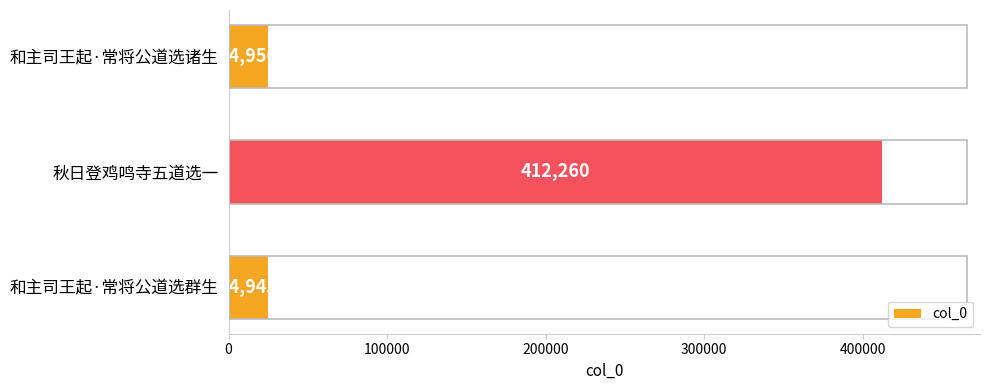

List the labels in order of value, largest first.

秋日登鸡鸣寺五道选一, 和主司王起·常将公道选诸生, 和主司王起·常将公道选群生